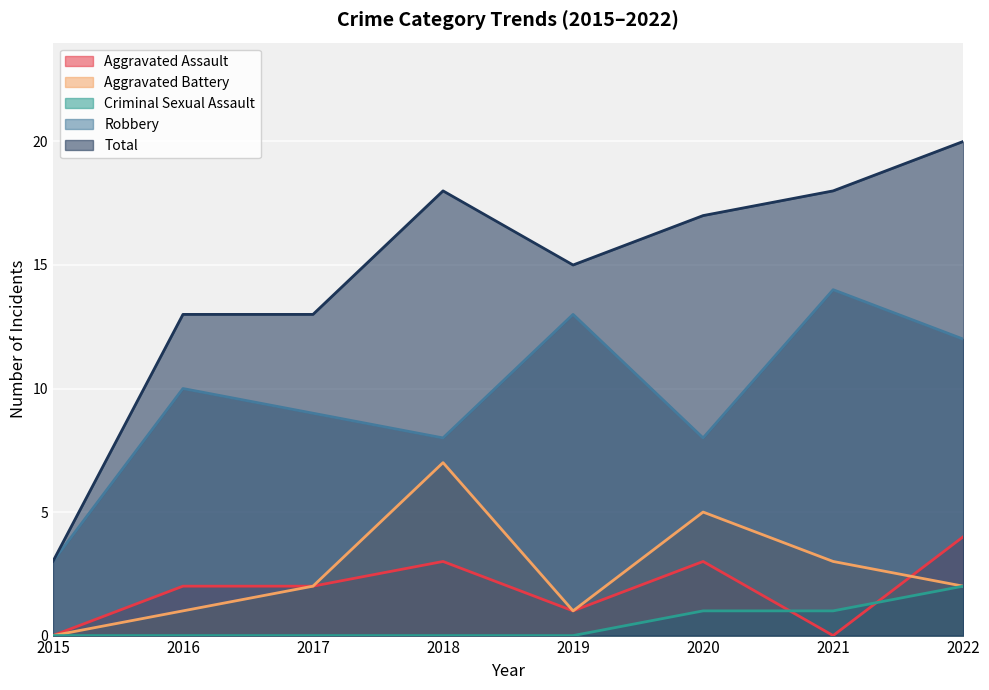

At which category is the sum across all series the highest?

2022